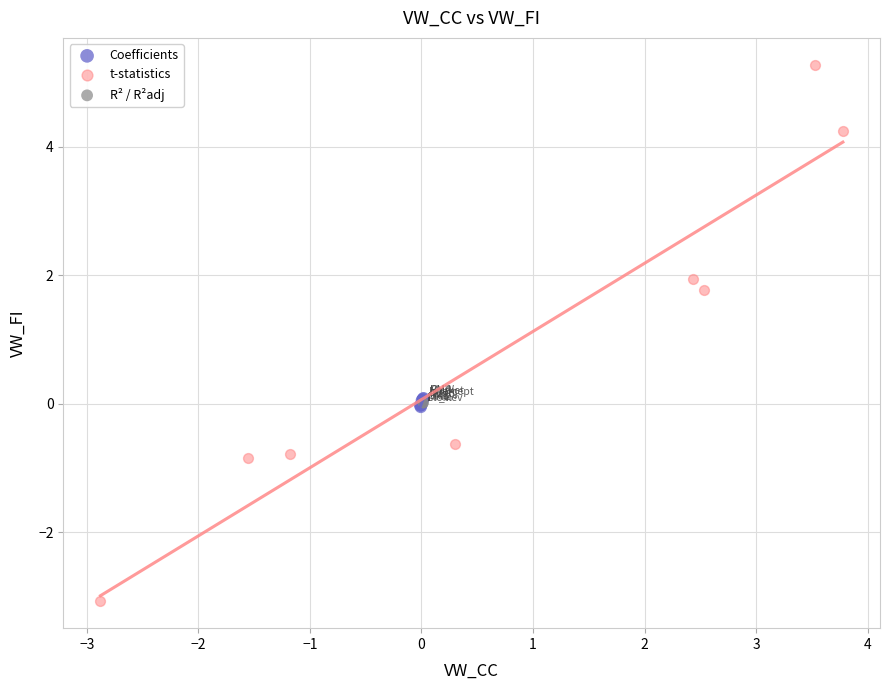

Which series has the largest Y range (max minus min)?

t-statistics